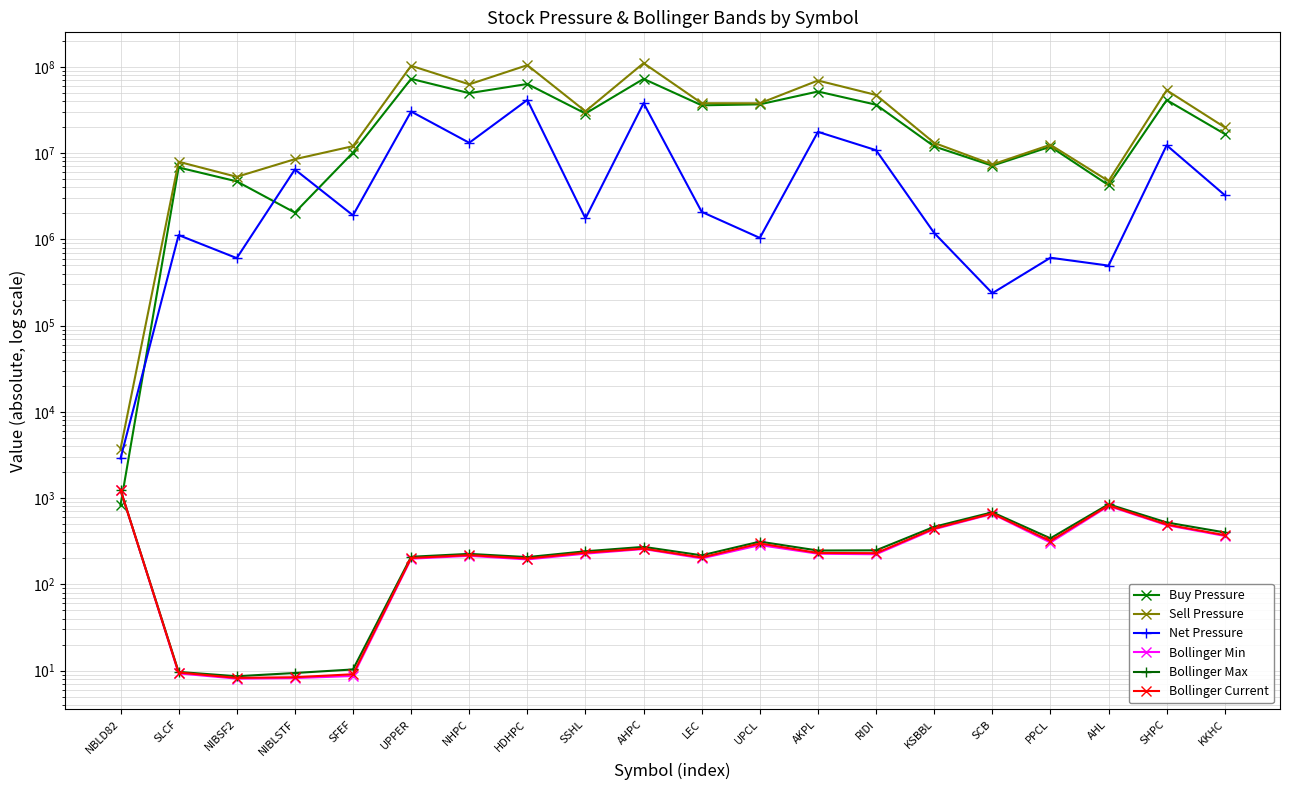

Is it true that Net Pressure equals 28074010.7 at AKPL?

False